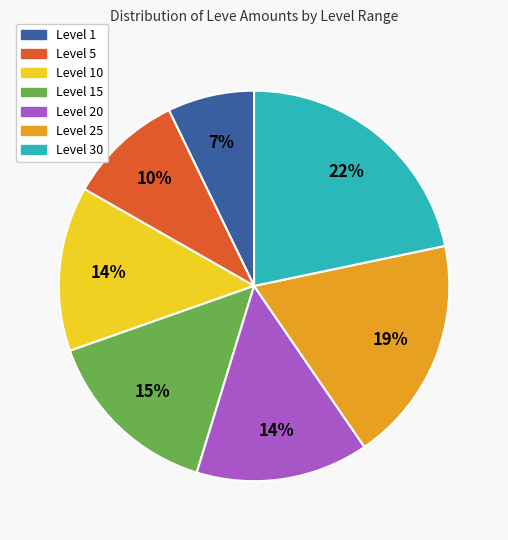

How many segments does this pie chart have?

7